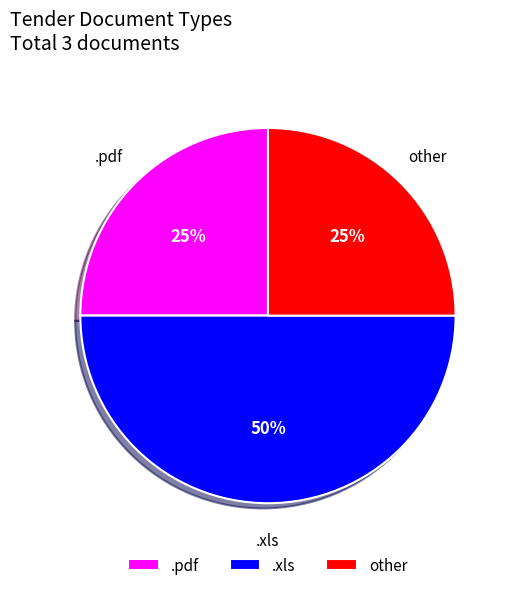

Does .pdf represent more than half of the total?

No